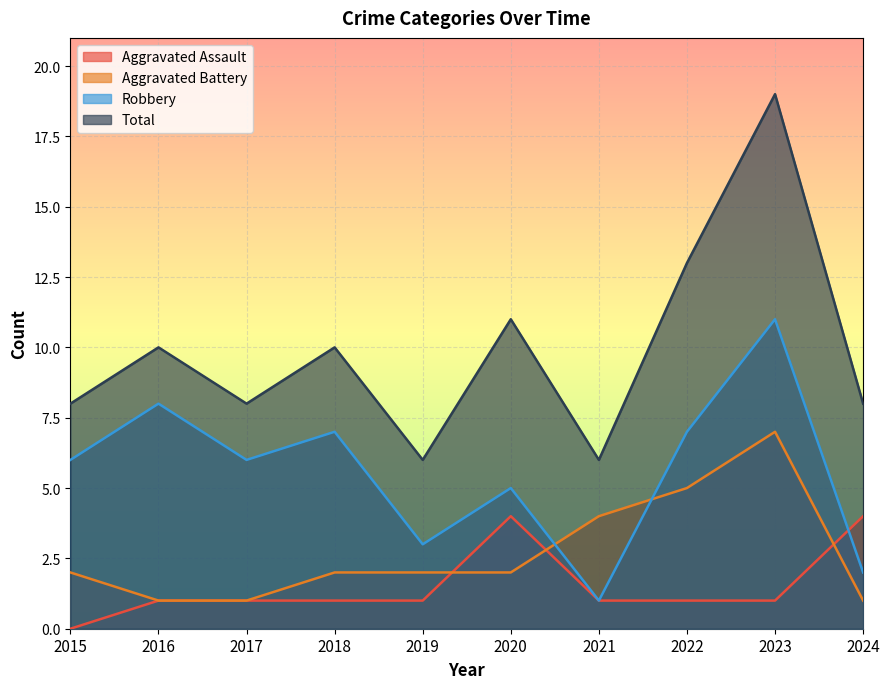

What are all the series names shown in the legend?

Aggravated Assault, Aggravated Battery, Robbery, Total